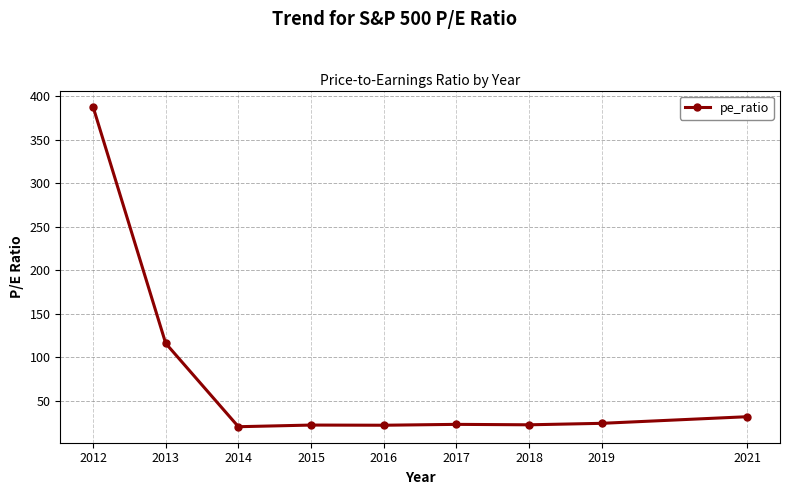

Which has a higher value, 2017 or 2021?

2021